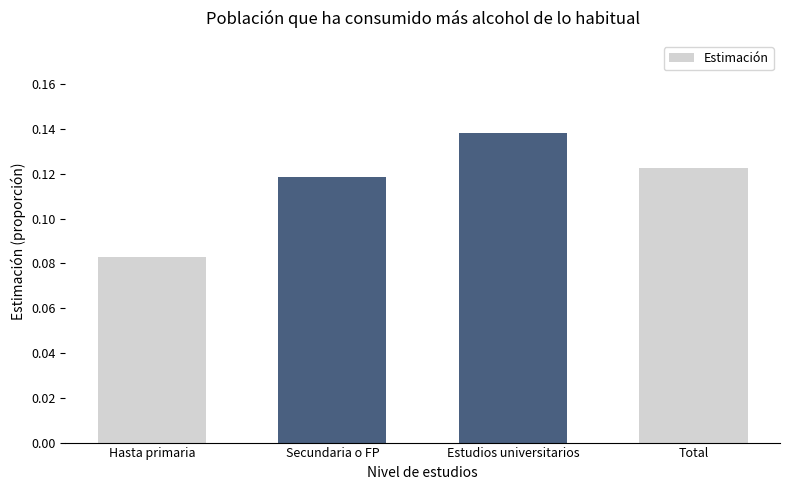

Are the bars grouped side by side (vs. stacked)?

No